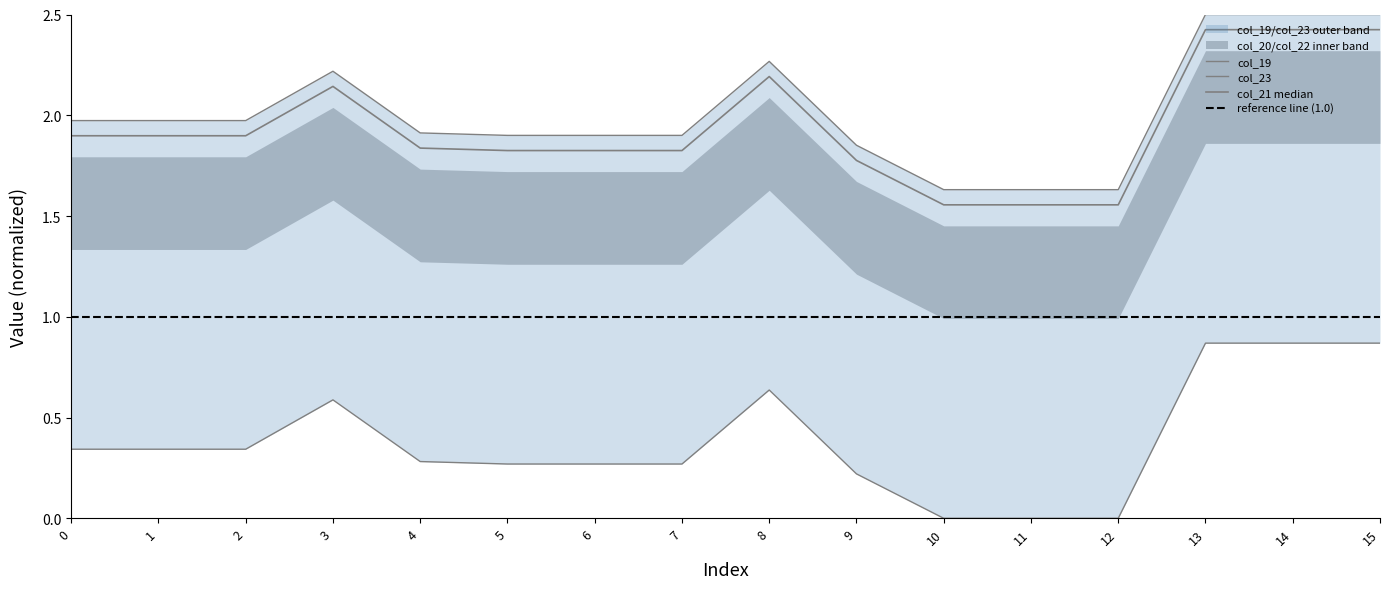

True or false: col_19 and col_20 intersect in this chart.

False